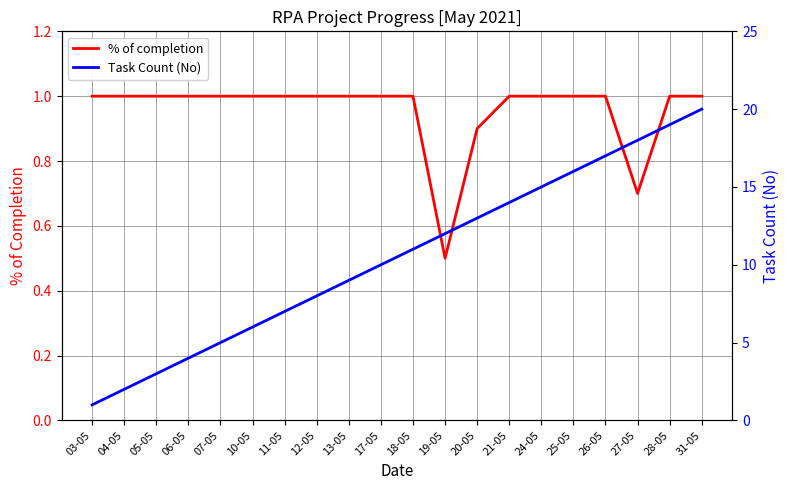

True or false: % of completion and Task Count (No) cross at least once.

False